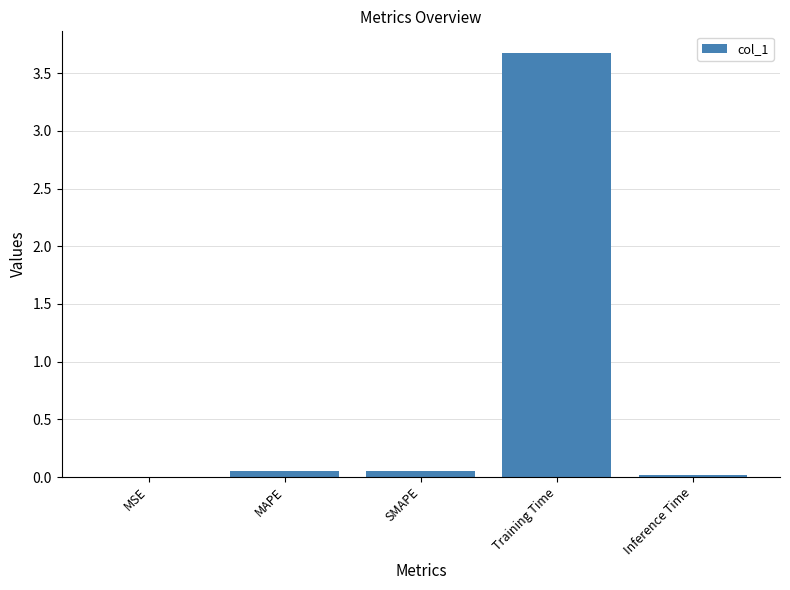

The value at MAPE is 0.0. True or false?

True